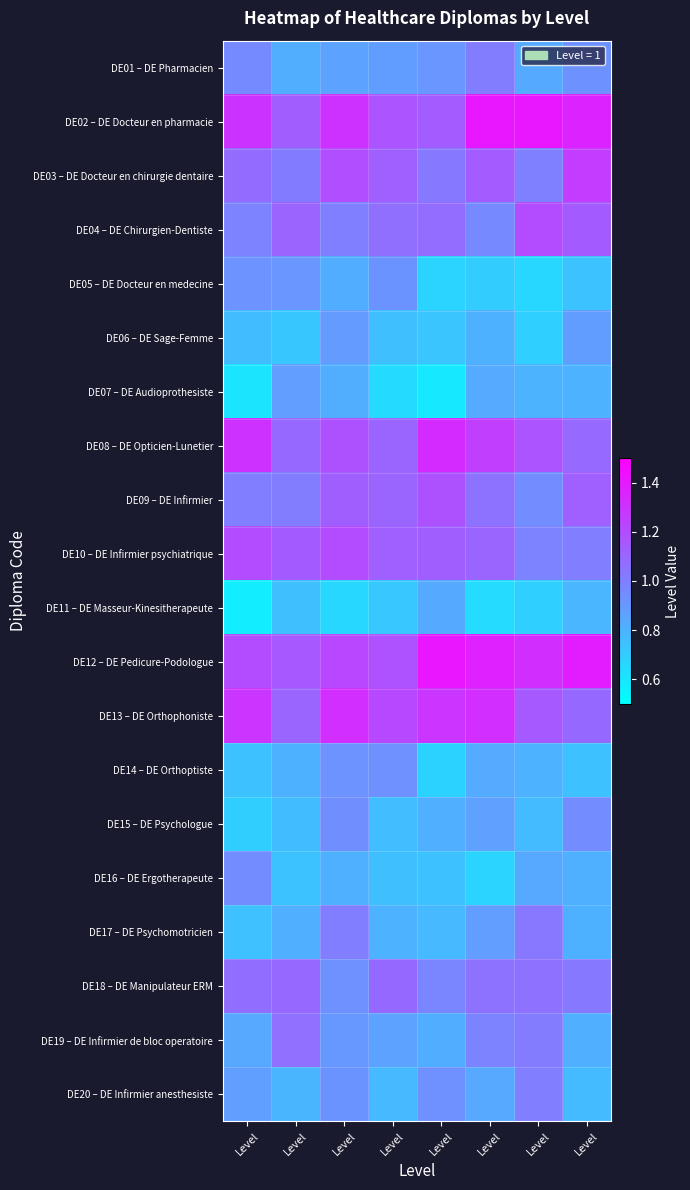

Reading right to left, transcribe all the data shown in this chart.

DE01 – DE Pharmacien: Level=0.9	Level=0.8	Level=1.0	Level=0.9	Level=0.9	Level=0.9	Level=0.8	Level=1.0
DE02 – DE Docteur en pharmacie: Level=1.4	Level=1.4	Level=1.4	Level=1.1	Level=1.2	Level=1.3	Level=1.1	Level=1.3
DE03 – DE Docteur en chirurgie dentaire: Level=1.3	Level=1.0	Level=1.1	Level=1.0	Level=1.1	Level=1.2	Level=1.0	Level=1.1
DE04 – DE Chirurgien-Dentiste: Level=1.1	Level=1.2	Level=1.0	Level=1.1	Level=1.1	Level=1.0	Level=1.1	Level=1.0
DE05 – DE Docteur en medecine: Level=0.7	Level=0.7	Level=0.7	Level=0.7	Level=0.9	Level=0.8	Level=0.9	Level=0.9
DE06 – DE Sage-Femme: Level=0.9	Level=0.7	Level=0.8	Level=0.7	Level=0.8	Level=0.9	Level=0.7	Level=0.8
DE07 – DE Audioprothesiste: Level=0.8	Level=0.8	Level=0.8	Level=0.6	Level=0.6	Level=0.8	Level=0.9	Level=0.6
DE08 – DE Opticien-Lunetier: Level=1.1	Level=1.2	Level=1.3	Level=1.3	Level=1.1	Level=1.2	Level=1.1	Level=1.3
DE09 – DE Infirmier: Level=1.1	Level=0.9	Level=1.1	Level=1.2	Level=1.1	Level=1.1	Level=1.0	Level=1.0
DE10 – DE Infirmier psychiatrique: Level=1.0	Level=1.0	Level=1.1	Level=1.1	Level=1.1	Level=1.2	Level=1.1	Level=1.2
DE11 – DE Masseur-Kinesitherapeute: Level=0.8	Level=0.7	Level=0.6	Level=0.8	Level=0.7	Level=0.7	Level=0.8	Level=0.6
DE12 – DE Pedicure-Podologue: Level=1.4	Level=1.3	Level=1.4	Level=1.4	Level=1.2	Level=1.2	Level=1.2	Level=1.2
DE13 – DE Orthophoniste: Level=1.1	Level=1.1	Level=1.3	Level=1.3	Level=1.2	Level=1.3	Level=1.1	Level=1.3
DE14 – DE Orthoptiste: Level=0.7	Level=0.8	Level=0.8	Level=0.7	Level=0.9	Level=0.9	Level=0.8	Level=0.7
DE15 – DE Psychologue: Level=1.0	Level=0.8	Level=0.9	Level=0.8	Level=0.8	Level=0.9	Level=0.8	Level=0.7
DE16 – DE Ergotherapeute: Level=0.8	Level=0.8	Level=0.7	Level=0.7	Level=0.8	Level=0.8	Level=0.7	Level=0.9
DE17 – DE Psychomotricien: Level=0.8	Level=1.0	Level=0.9	Level=0.8	Level=0.8	Level=1.0	Level=0.8	Level=0.7
DE18 – DE Manipulateur ERM: Level=1.0	Level=1.1	Level=1.1	Level=1.0	Level=1.1	Level=0.9	Level=1.1	Level=1.1
DE19 – DE Infirmier de bloc operatoire: Level=0.8	Level=1.0	Level=1.0	Level=0.8	Level=0.9	Level=0.9	Level=1.1	Level=0.8
DE20 – DE Infirmier anesthesiste: Level=0.8	Level=1.0	Level=0.8	Level=0.9	Level=0.8	Level=0.9	Level=0.8	Level=0.9